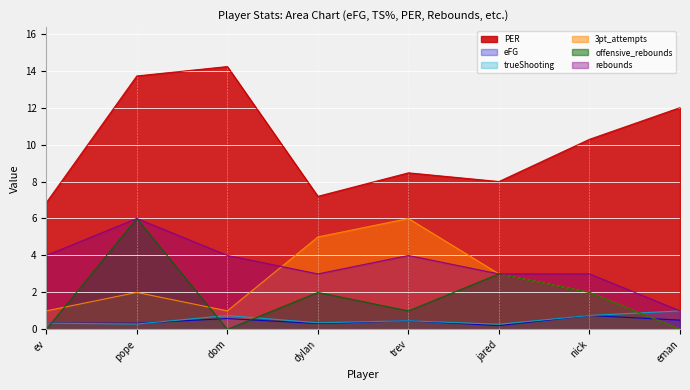

What position from the left is trev?

5